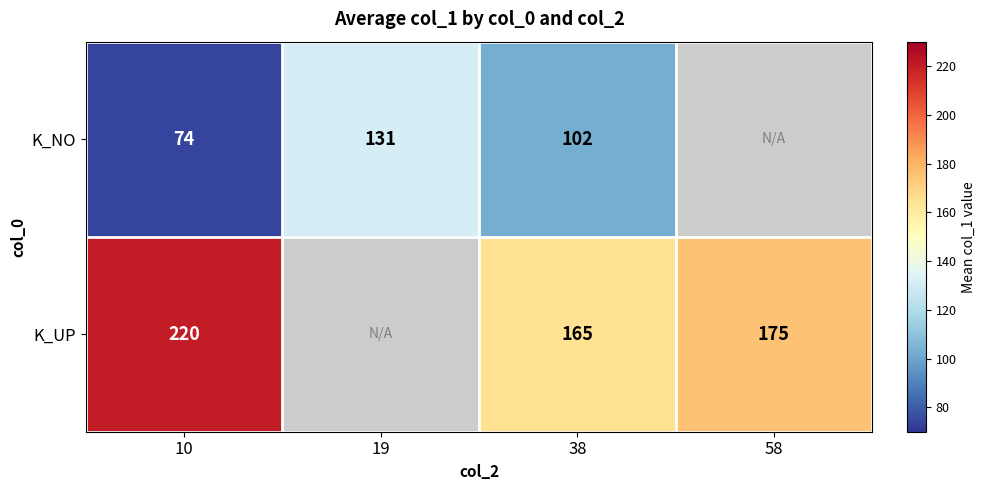

Is it true that K_NO equals 130 at 10?

False